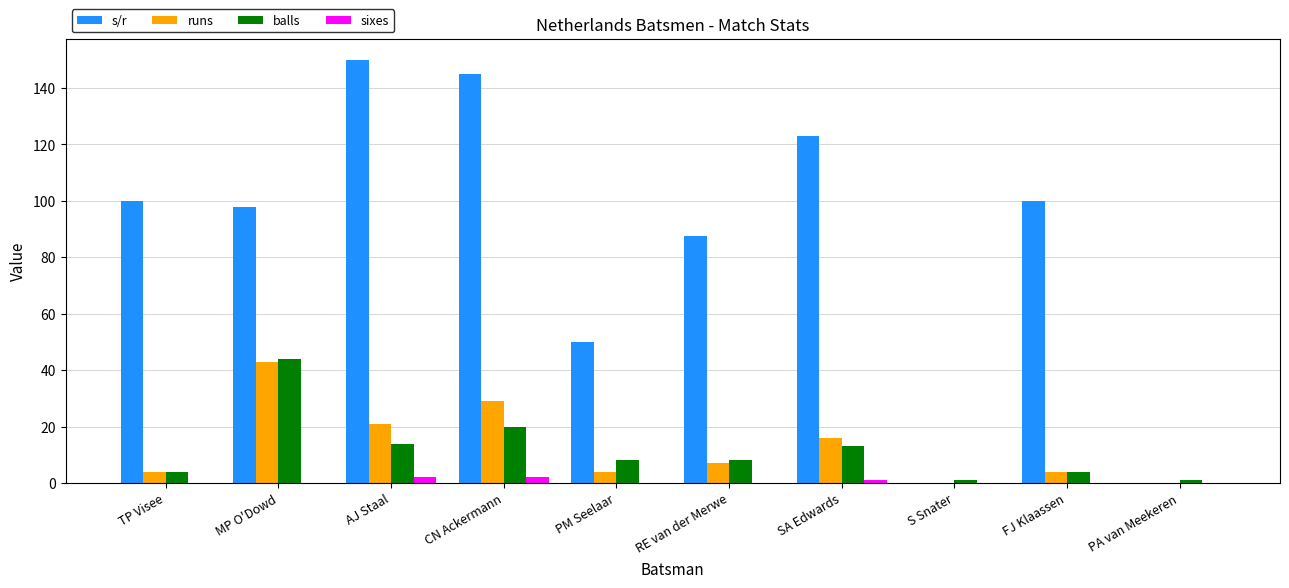

Between TP Visee and MP O'Dowd, which series saw the biggest shift?

balls